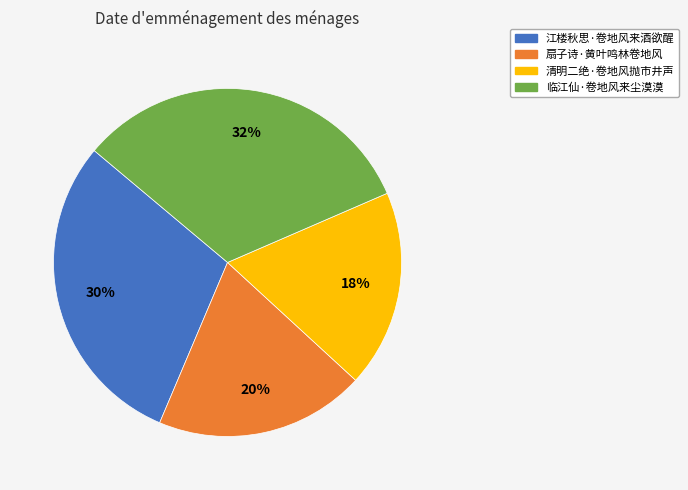

Count the number of slices in the pie.

4